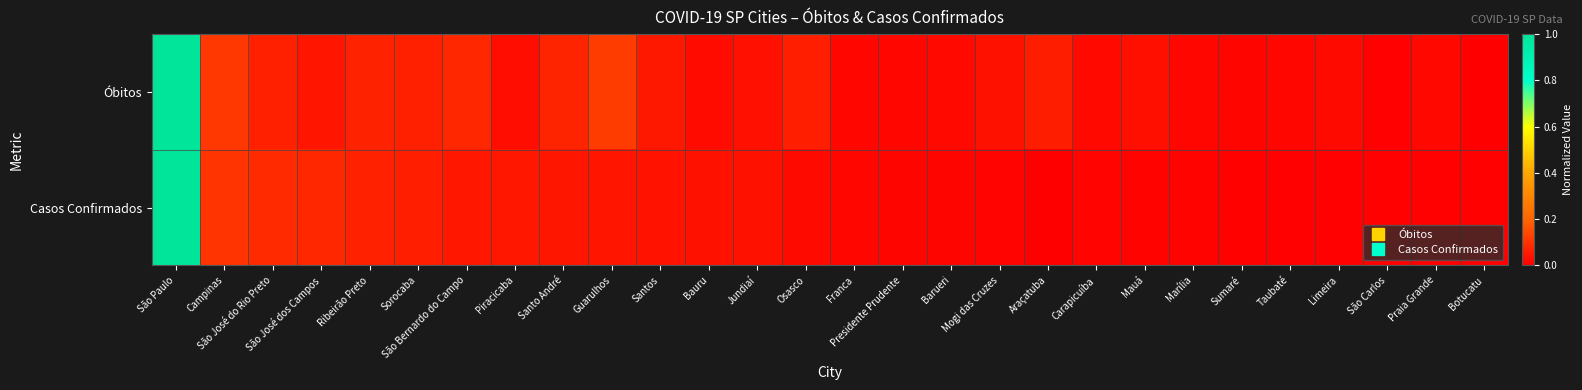

Between Presidente Prudente and Santo André, which is larger?

Santo André